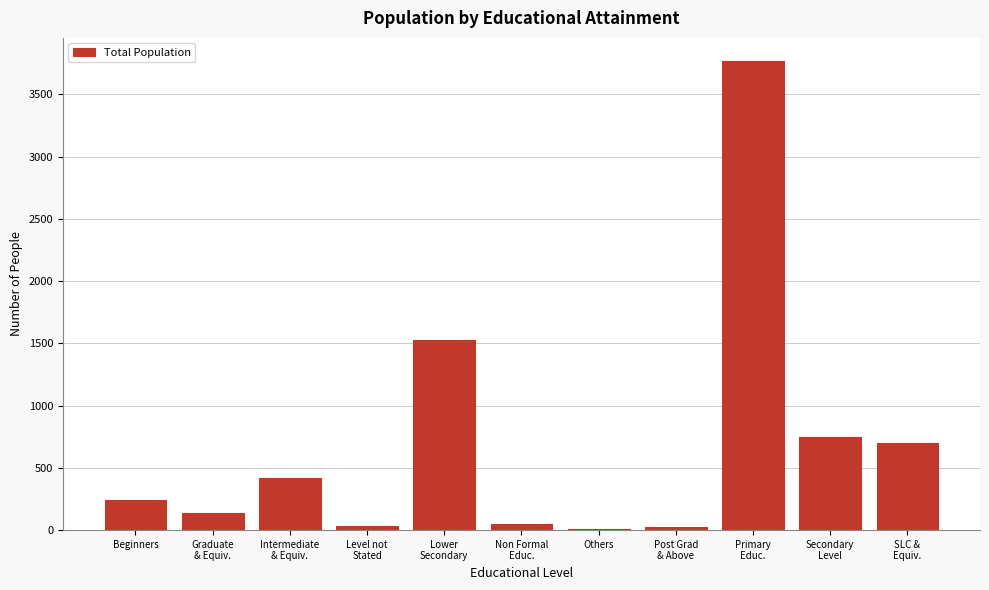

What is the greatest value displayed?

3765